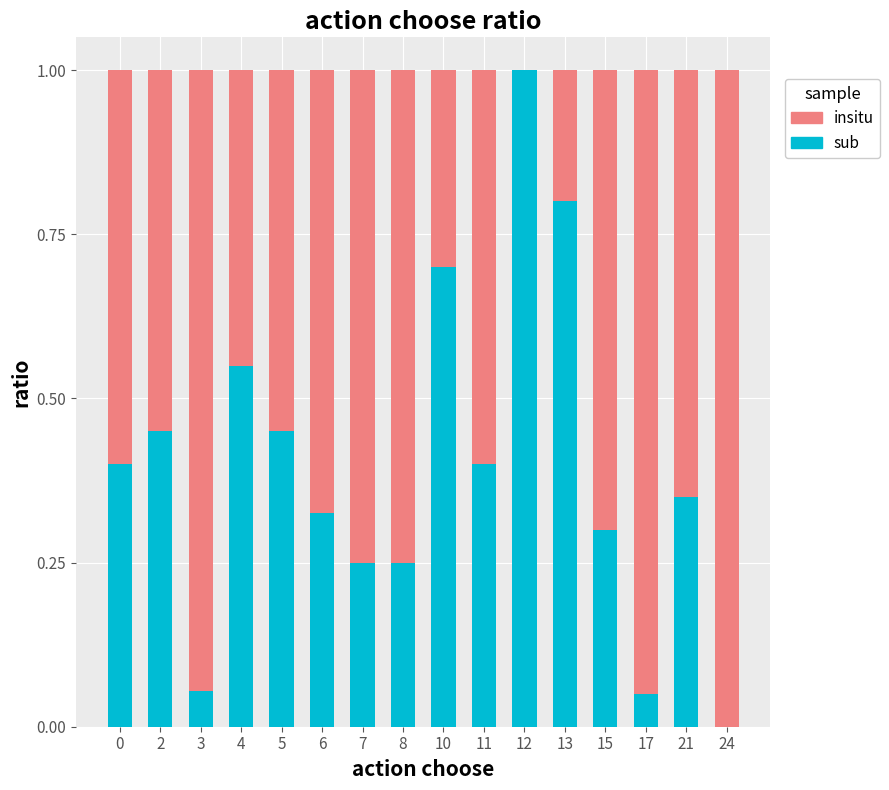

What are all the series names shown in the legend?

insitu, sub